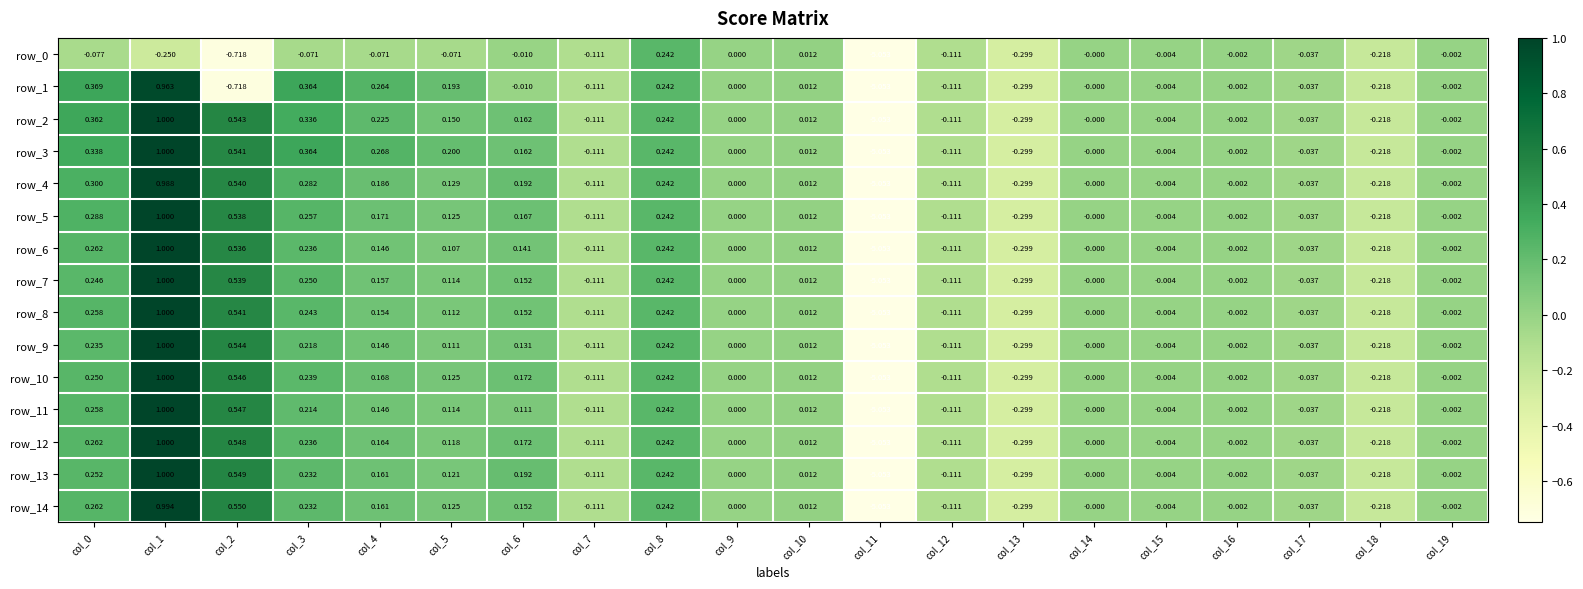

Count the number of data series in this chart.

15